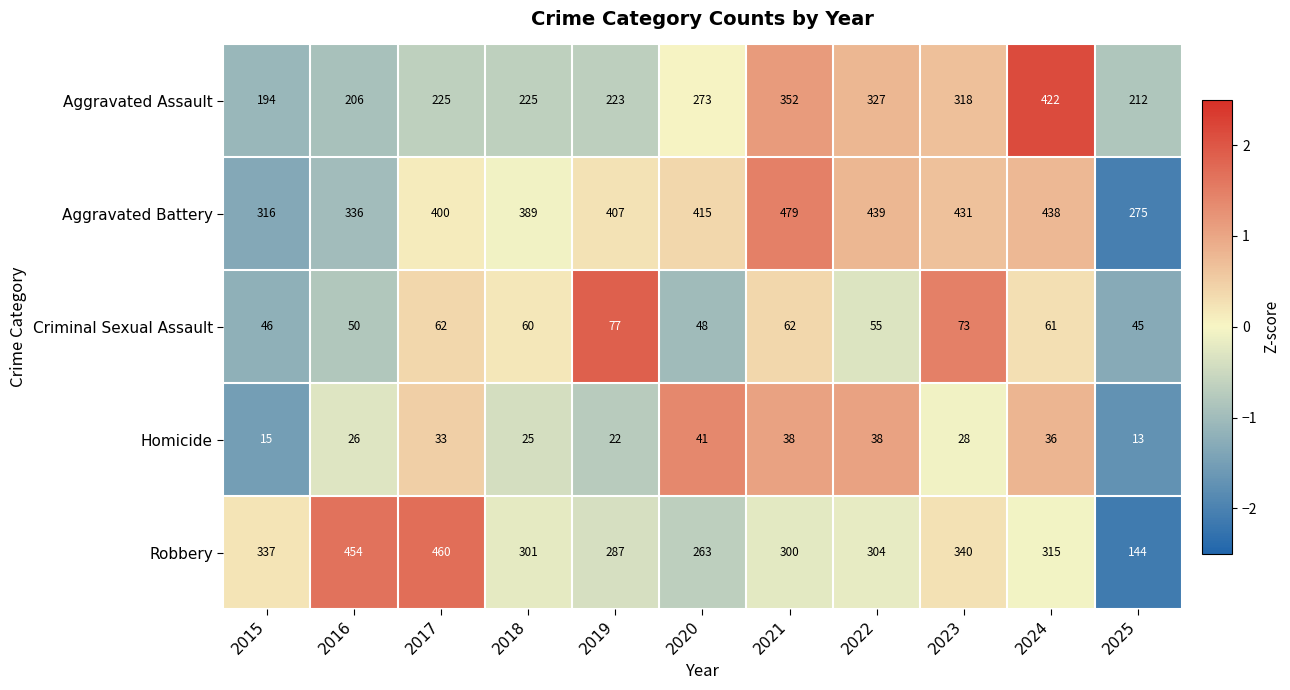

The Criminal Sexual Assault series shows 46 at 2015. True or false?

True